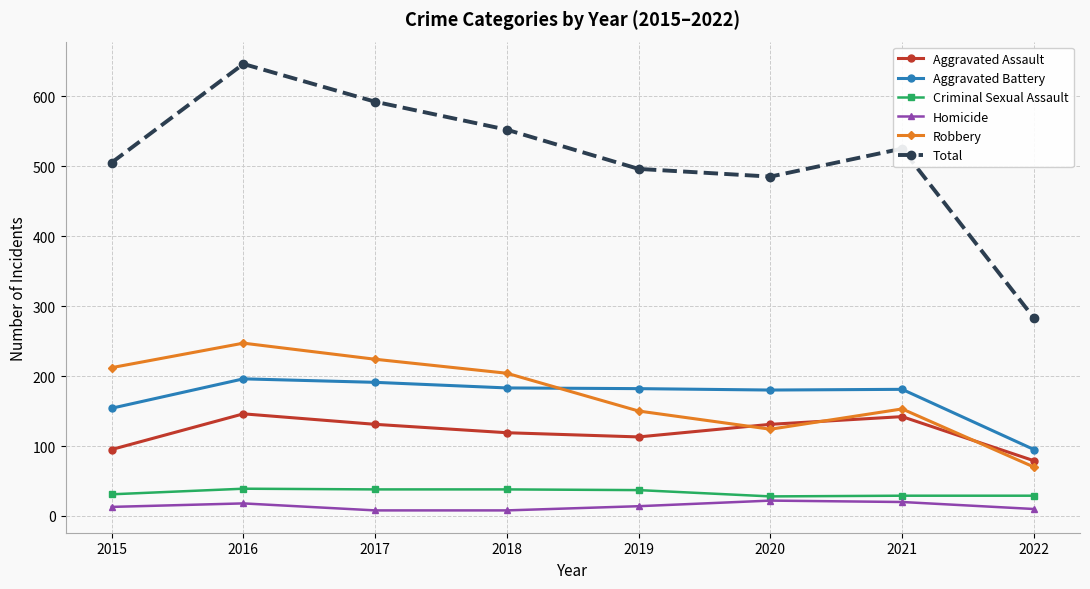

True or false: Robbery has a value of 247 at 2016.

True